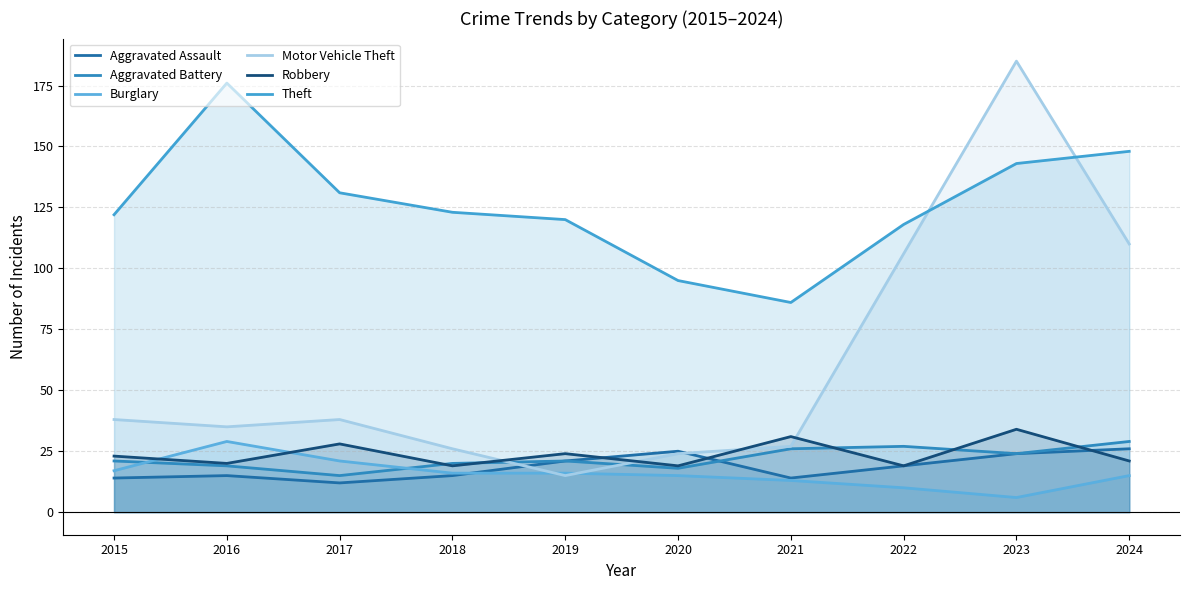

At which label is Motor Vehicle Theft closest to 100?

2022